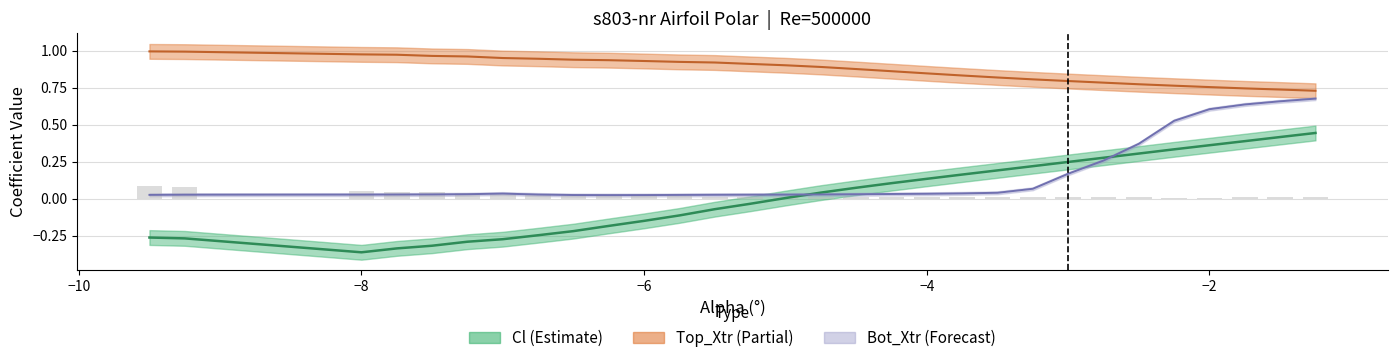

How many data points does each series have?

30